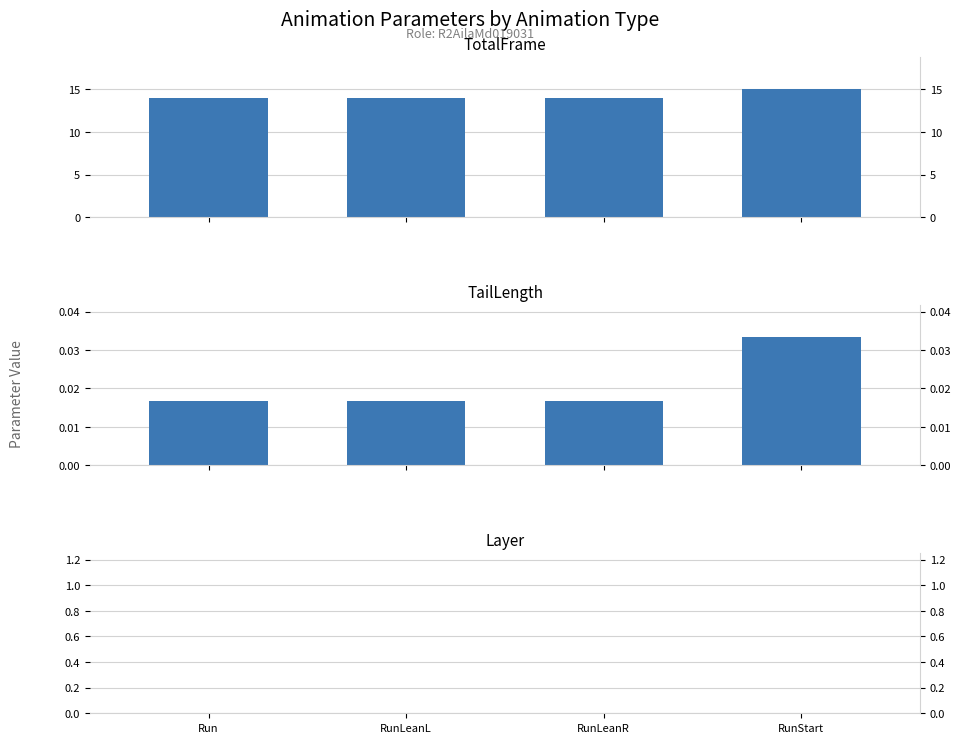

Count the number of data series in this chart.

3